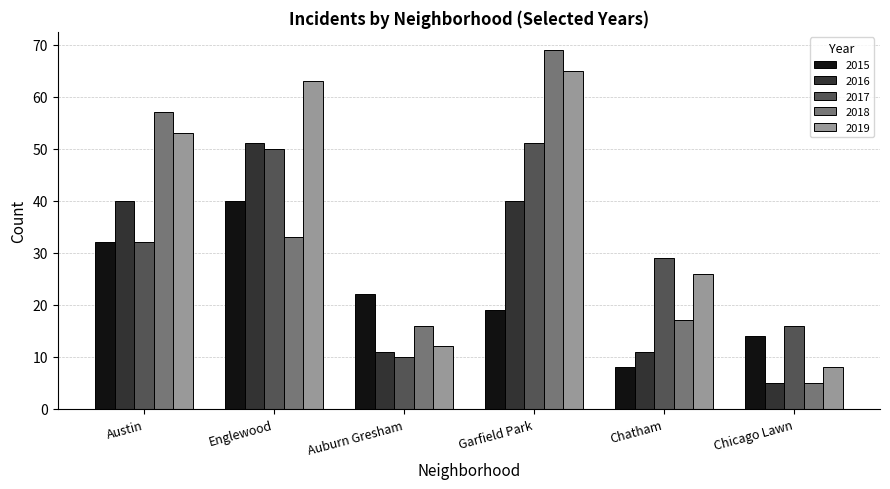

What is the sum of the 2016 values at Chatham and Garfield Park?

51